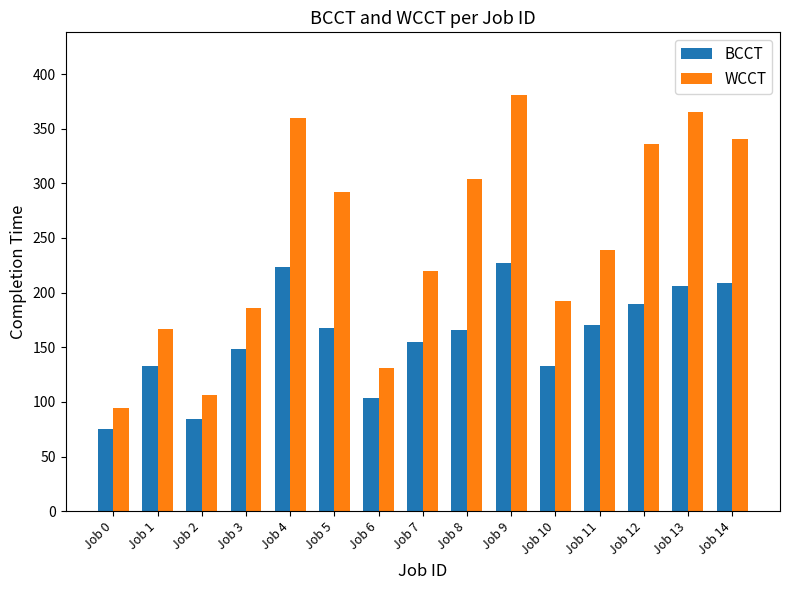

Reading left to right, list all the values displayed in this chart.

BCCT: Job 0=75	Job 1=133	Job 2=84	Job 3=148	Job 4=223	Job 5=168	Job 6=104	Job 7=155	Job 8=166	Job 9=227	Job 10=133	Job 11=170	Job 12=190	Job 13=206	Job 14=209
WCCT: Job 0=94	Job 1=167	Job 2=106	Job 3=186	Job 4=360	Job 5=292	Job 6=131	Job 7=220	Job 8=304	Job 9=381	Job 10=192	Job 11=239	Job 12=336	Job 13=365	Job 14=341